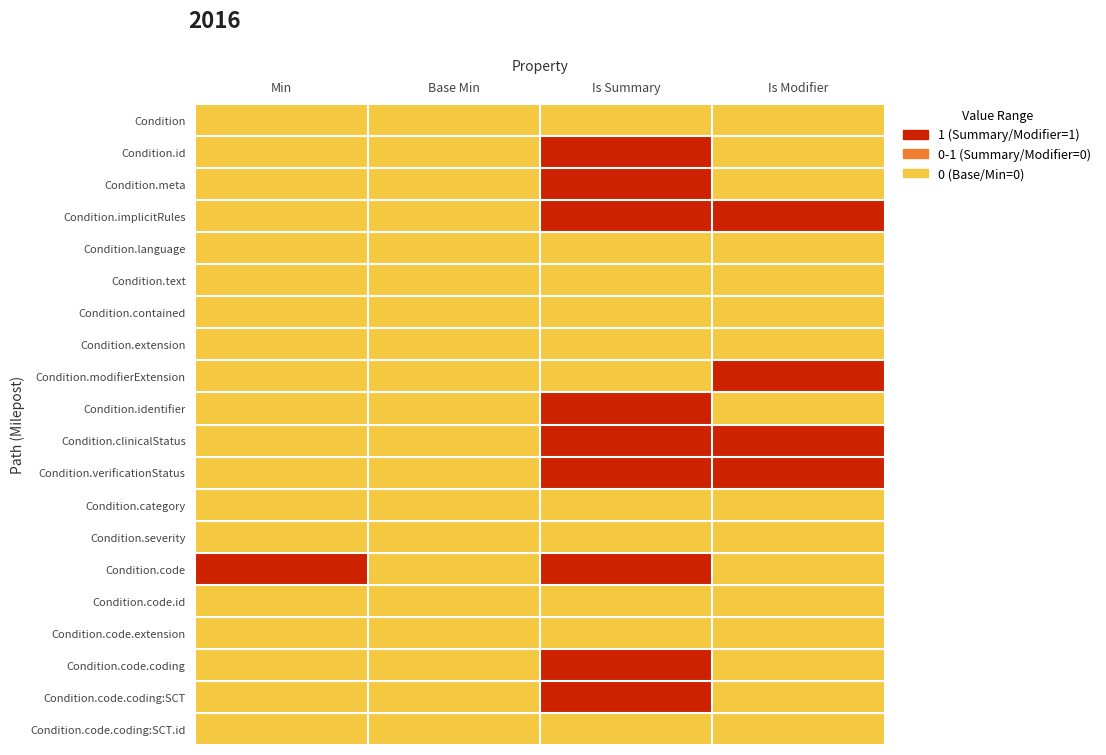

At which category is the sum across all series the highest?

Is Summary